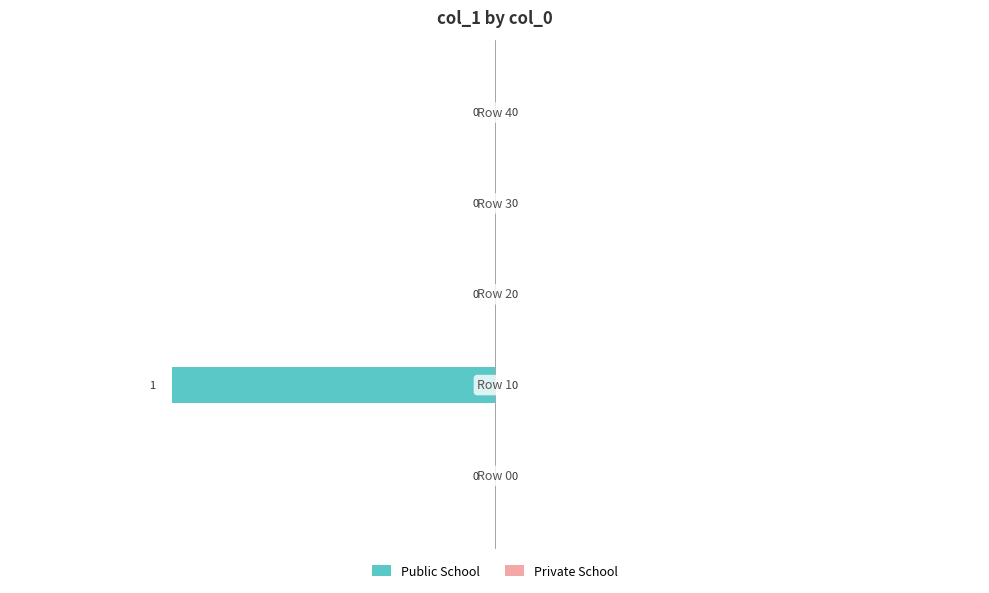

How many values are between 0 and 1?

4